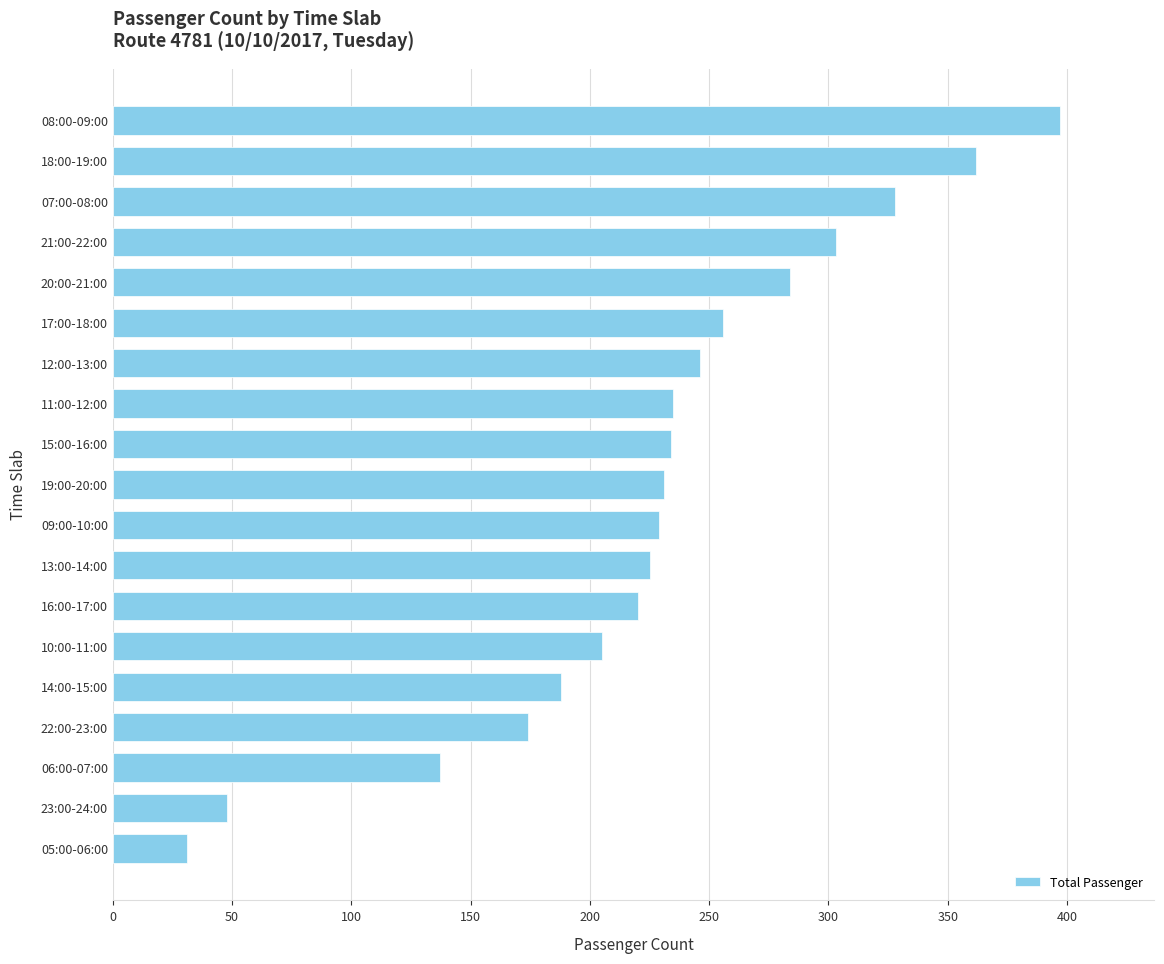

What is the minimum value shown in the chart?

31